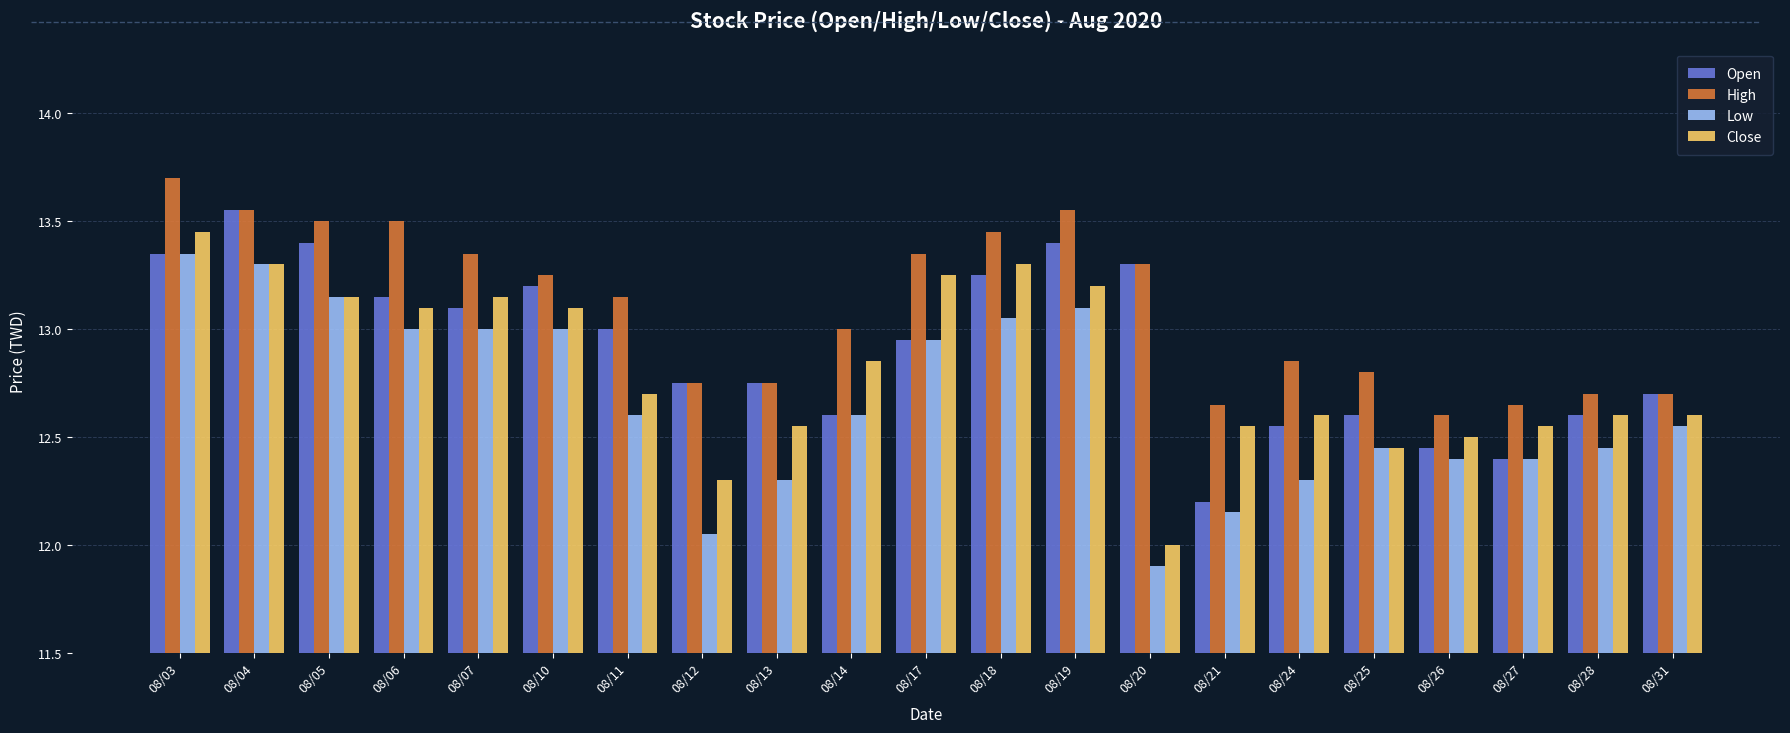

What is the sum of all High values?

275.1